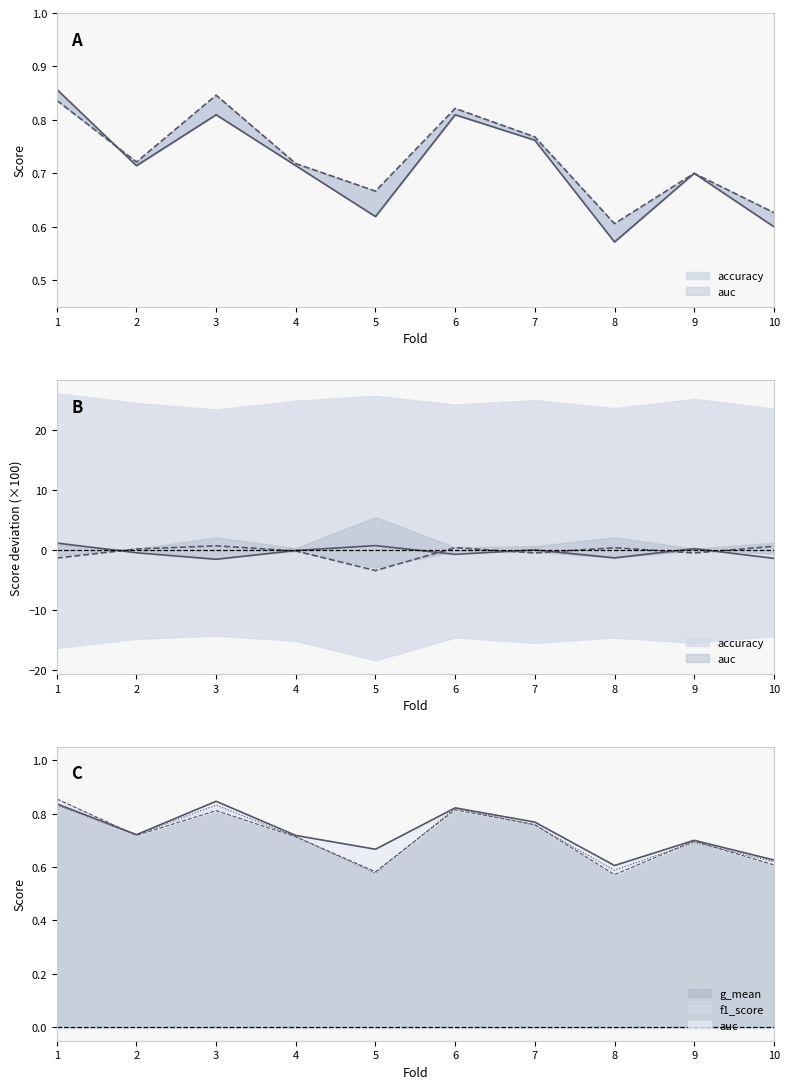

How many categories are shown in the chart?

10